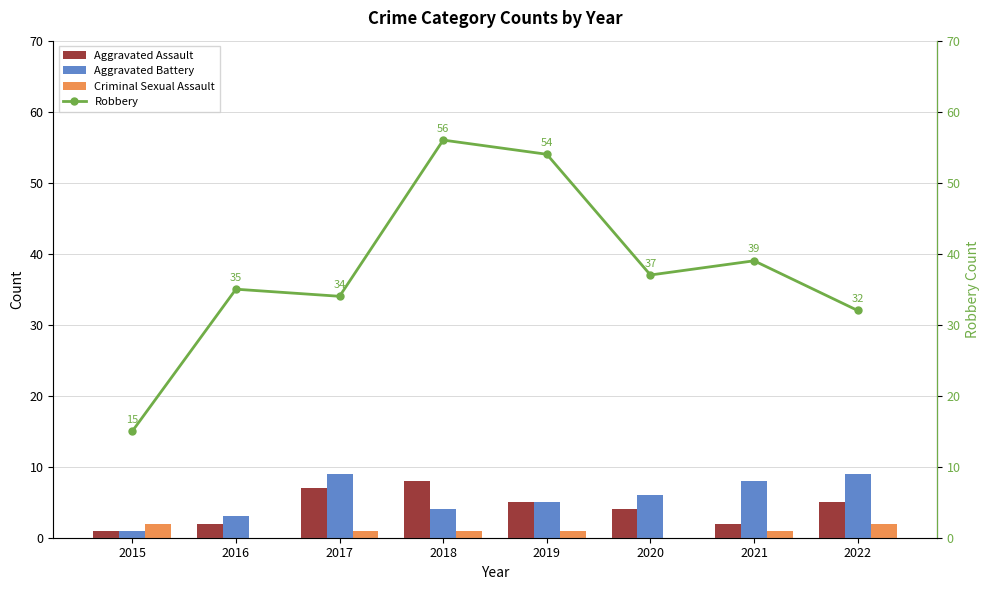

The Robbery series shows 34 at 2017. True or false?

True